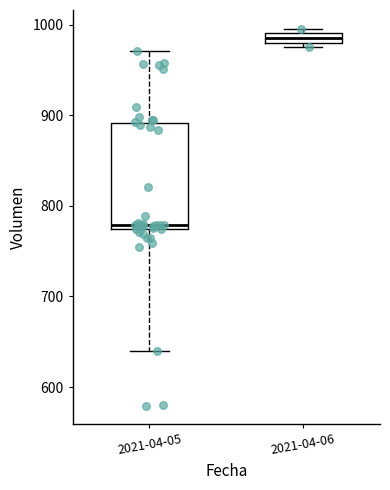

Which box has the highest median line?

2021-04-06